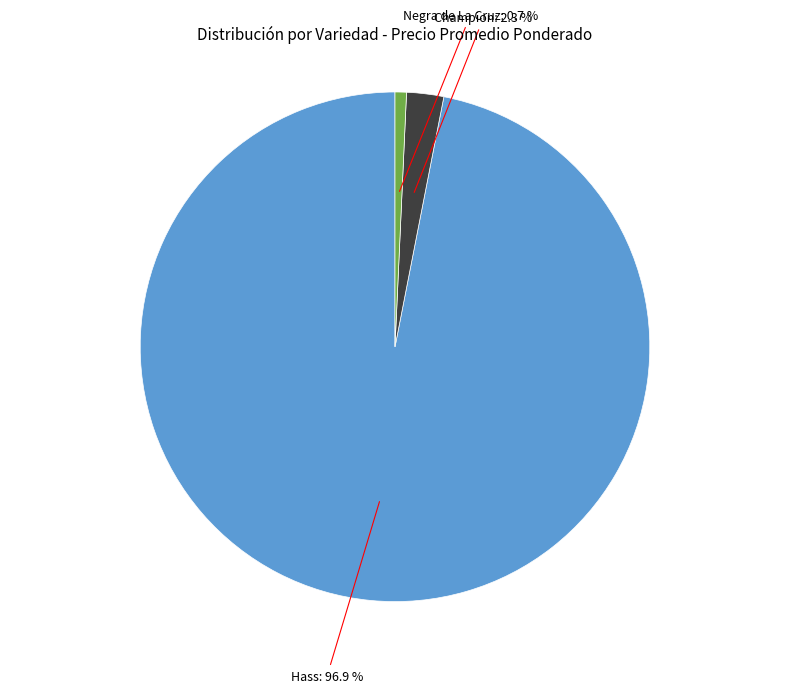

Is there any slice that represents more than half of the pie?

Yes